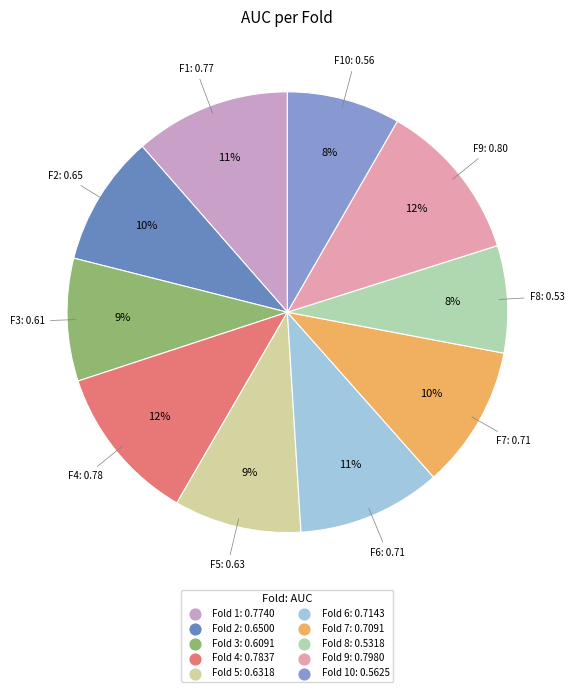

How many segments does this pie chart have?

10